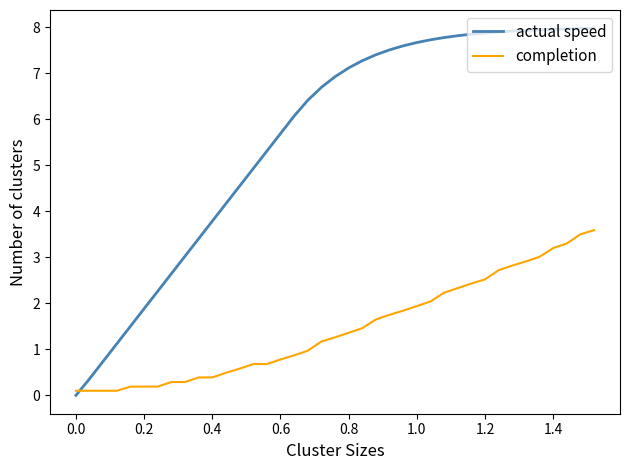

Between which two adjacent categories do actual speed and completion first intersect?

0.0 and 0.2